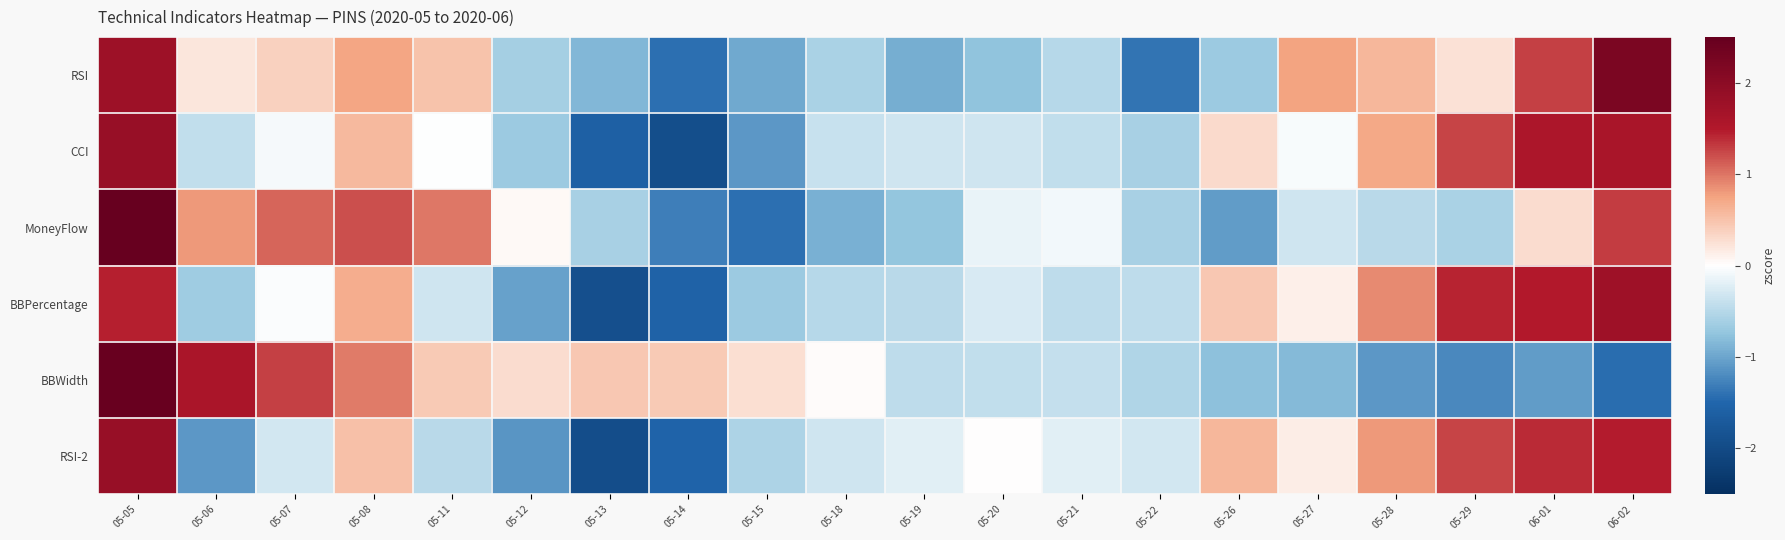

How many categories are shown in the chart?

20